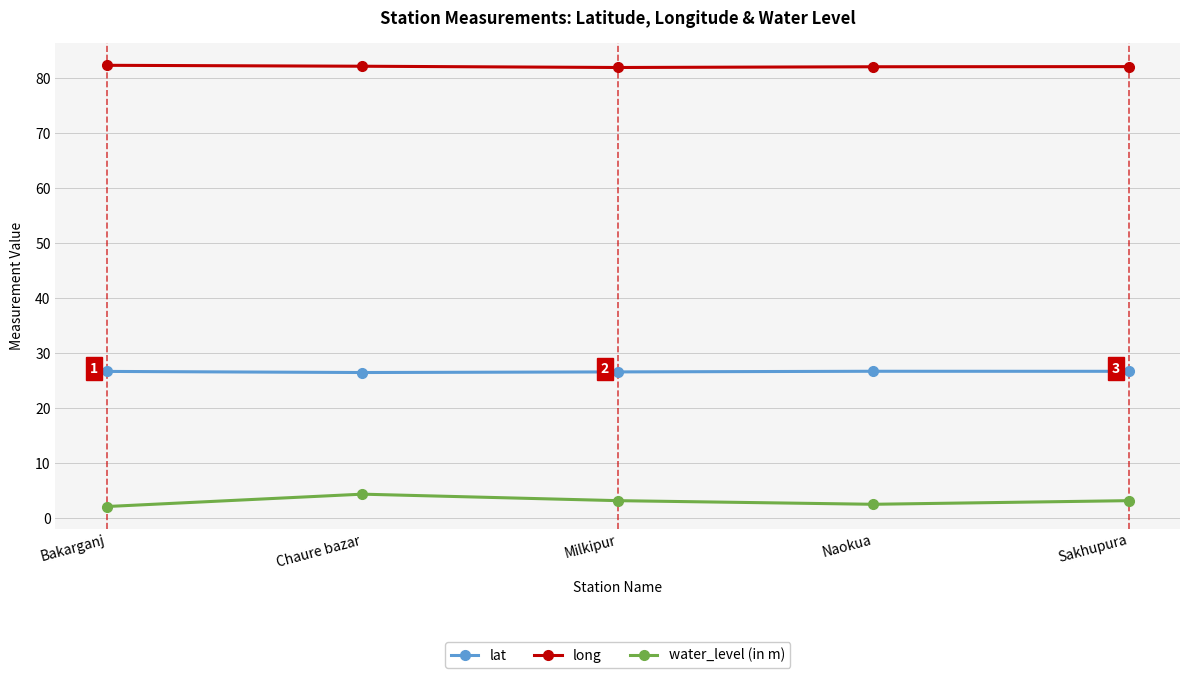

The water_level (in m) series shows 3.2 at Sakhupura. True or false?

True